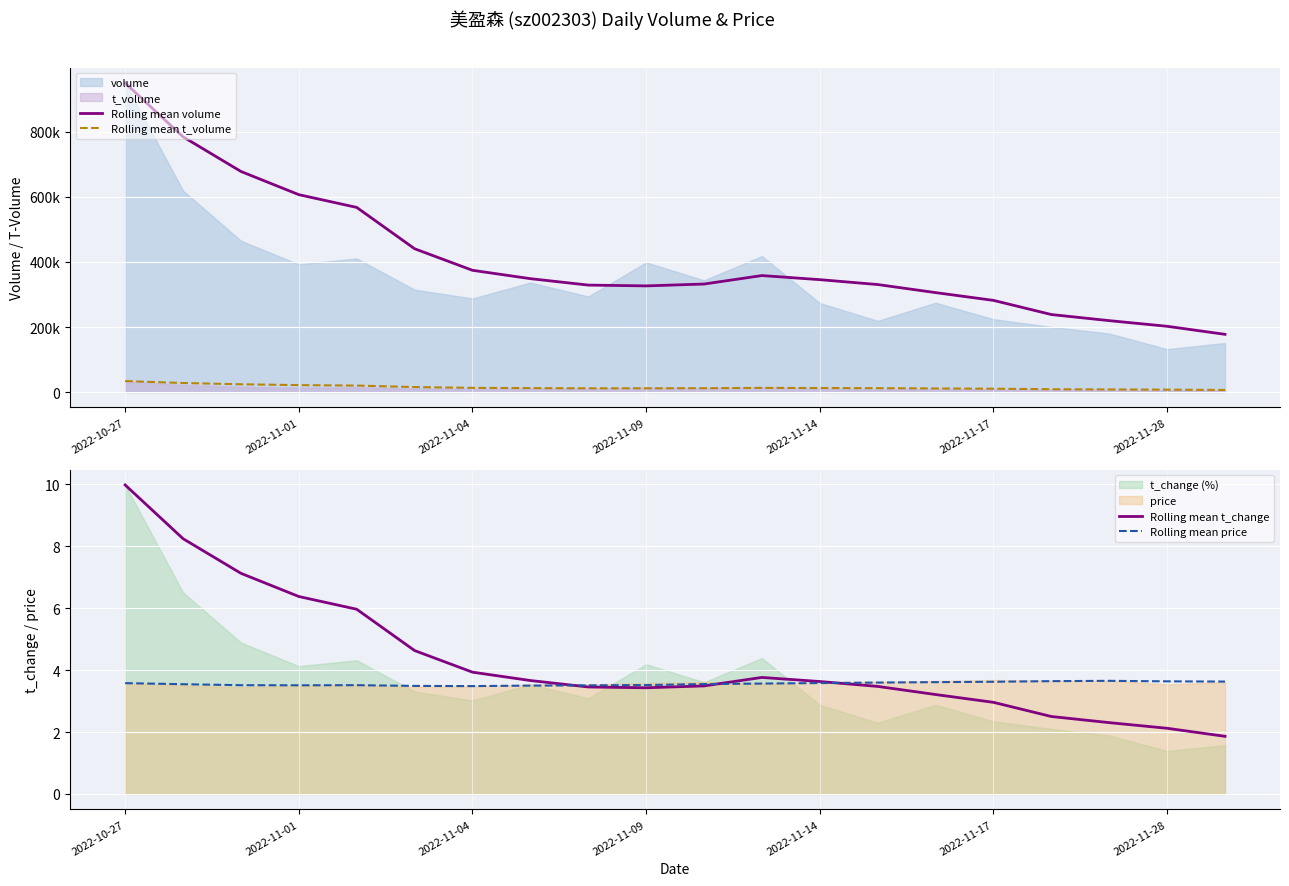

At which label does Rolling mean volume first exceed 345570?

2022-10-27